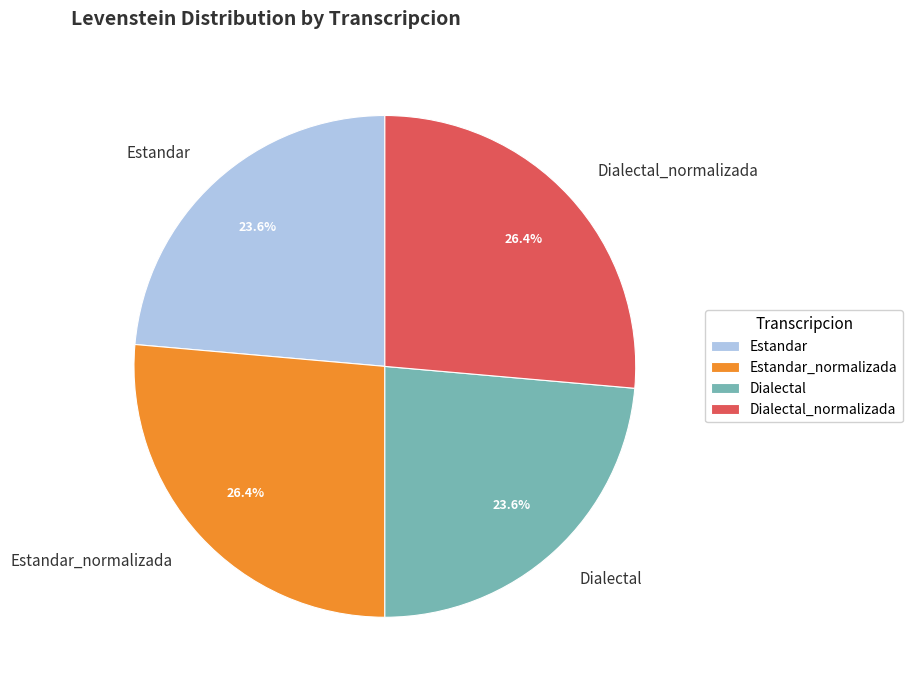

How many segments does this pie chart have?

4